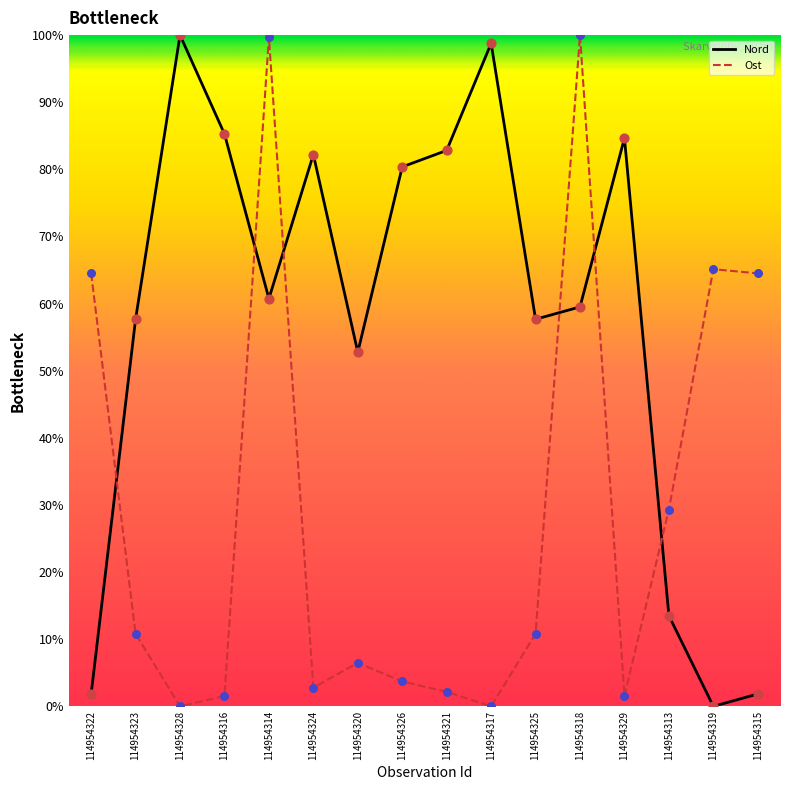

Which series contains the lowest Y value?

Nord